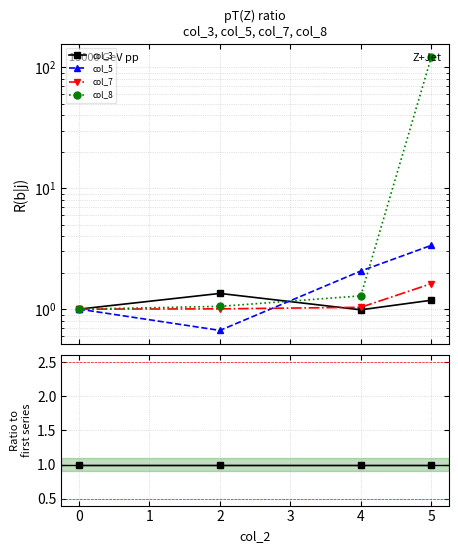

How many lines are shown in the chart?

4